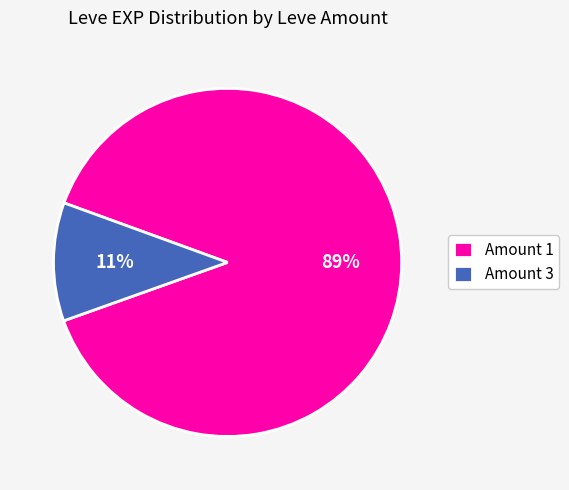

To the nearest percent, what portion does Amount 1 represent?

89%